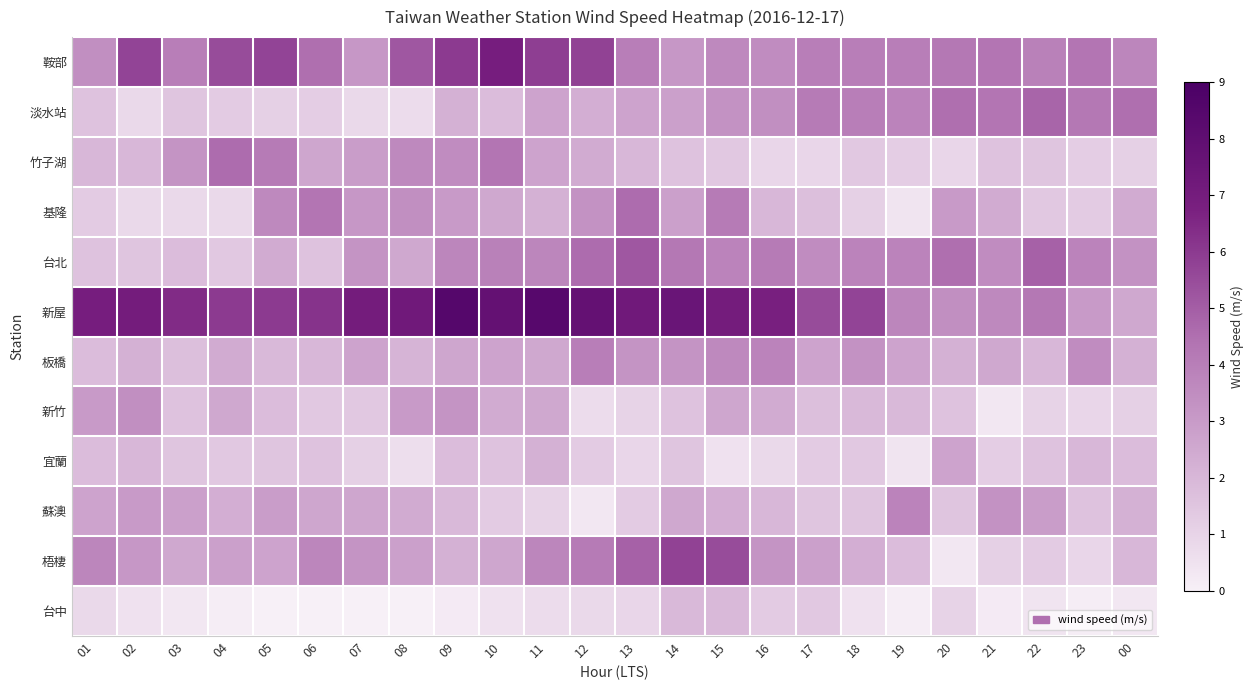

Reading left to right, list all the values displayed in this chart.

鞍部: 01=3.4	02=5.7	03=4.0	04=5.5	05=5.7	06=4.5	07=3.1	08=5.2	09=6.0	10=6.9	11=5.9	12=5.8	13=4.0	14=3.1	15=3.6	16=3.5	17=4.0	18=4.0	19=4.0	20=4.2	21=4.3	22=3.9	23=4.3	00=3.7
淡水站: 01=1.6	02=0.8	03=1.5	04=1.3	05=1.1	06=1.2	07=0.8	08=0.7	09=2.2	10=1.8	11=2.7	12=2.3	13=2.7	14=2.8	15=3.3	16=3.4	17=4.1	18=4.0	19=3.8	20=4.5	21=4.3	22=4.8	23=4.2	00=4.5
竹子湖: 01=2.0	02=2.0	03=3.2	04=4.6	05=4.1	06=2.6	07=2.9	08=3.6	09=3.5	10=4.3	11=2.7	12=2.4	13=2.0	14=1.6	15=1.4	16=0.9	17=0.9	18=1.4	19=1.2	20=0.9	21=1.6	22=1.5	23=1.2	00=1.1
基隆: 01=1.3	02=0.8	03=0.8	04=0.8	05=3.6	06=4.3	07=3.1	08=3.4	09=3.0	10=2.5	11=2.2	12=3.3	13=4.6	14=2.8	15=4.1	16=2.0	17=1.7	18=1.1	19=0.4	20=3.0	21=2.4	22=1.4	23=1.3	00=2.4
台北: 01=1.6	02=1.5	03=1.8	04=1.4	05=2.4	06=1.6	07=3.2	08=2.5	09=3.7	10=3.9	11=3.7	12=4.6	13=5.2	14=4.2	15=3.8	16=4.1	17=3.5	18=3.8	19=3.8	20=4.5	21=3.5	22=4.9	23=3.8	00=3.3
新屋: 01=6.9	02=7.0	03=6.4	04=6.0	05=6.0	06=6.2	07=7.0	08=7.2	09=8.5	10=7.8	11=8.4	12=7.8	13=7.2	14=7.5	15=7.0	16=6.8	17=5.5	18=5.7	19=3.7	20=3.4	21=3.6	22=4.2	23=3.0	00=2.5
板橋: 01=1.8	02=2.2	03=1.7	04=2.4	05=1.9	06=2.0	07=2.7	08=2.1	09=2.6	10=2.7	11=2.5	12=4.0	13=3.2	14=3.2	15=3.6	16=3.8	17=2.7	18=3.3	19=2.7	20=2.2	21=2.5	22=2.0	23=3.5	00=2.2
新竹: 01=3.0	02=3.4	03=1.6	04=2.5	05=1.8	06=1.4	07=1.4	08=3.0	09=3.2	10=2.4	11=2.5	12=0.7	13=1.0	14=1.6	15=2.6	16=2.4	17=1.7	18=1.9	19=1.9	20=1.6	21=0.3	22=1.0	23=0.9	00=1.1
宜蘭: 01=1.8	02=2.0	03=1.5	04=1.4	05=1.5	06=1.6	07=1.1	08=0.6	09=1.8	10=1.6	11=2.2	12=1.3	13=0.9	14=1.5	15=0.5	16=0.8	17=1.3	18=1.4	19=0.4	20=2.7	21=1.2	22=1.6	23=2.0	00=1.8
蘇澳: 01=2.7	02=3.0	03=2.8	04=2.3	05=2.9	06=2.6	07=2.6	08=2.4	09=1.9	10=1.3	11=1.0	12=0.3	13=1.3	14=2.5	15=2.3	16=2.0	17=1.5	18=1.5	19=3.8	20=1.5	21=3.3	22=2.9	23=1.6	00=2.2
梧棲: 01=3.7	02=3.1	03=2.5	04=2.8	05=2.7	06=3.7	07=3.2	08=2.8	09=2.2	10=2.6	11=3.7	12=4.1	13=4.9	14=5.8	15=5.5	16=3.2	17=2.8	18=2.3	19=1.8	20=0.3	21=1.1	22=1.3	23=0.9	00=2.0
台中: 01=0.8	02=0.5	03=0.3	04=0.1	05=0.0	06=0.0	07=0.0	08=0.0	09=0.2	10=0.5	11=0.7	12=0.8	13=0.9	14=1.9	15=1.9	16=1.3	17=1.4	18=0.5	19=0.1	20=1.0	21=0.2	22=0.4	23=0.1	00=0.3